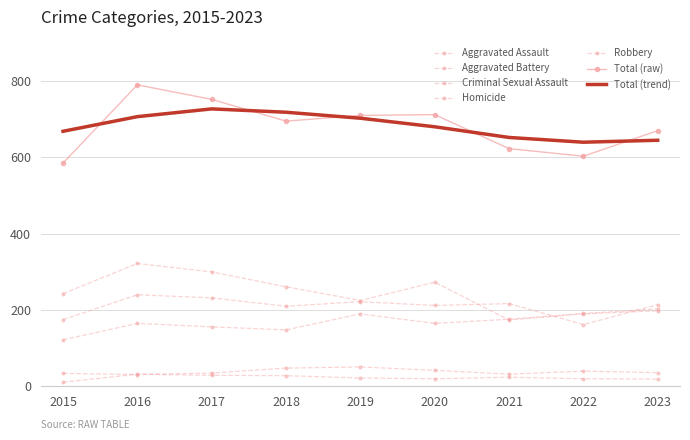

What is the sum of all Aggravated Battery values?

1884